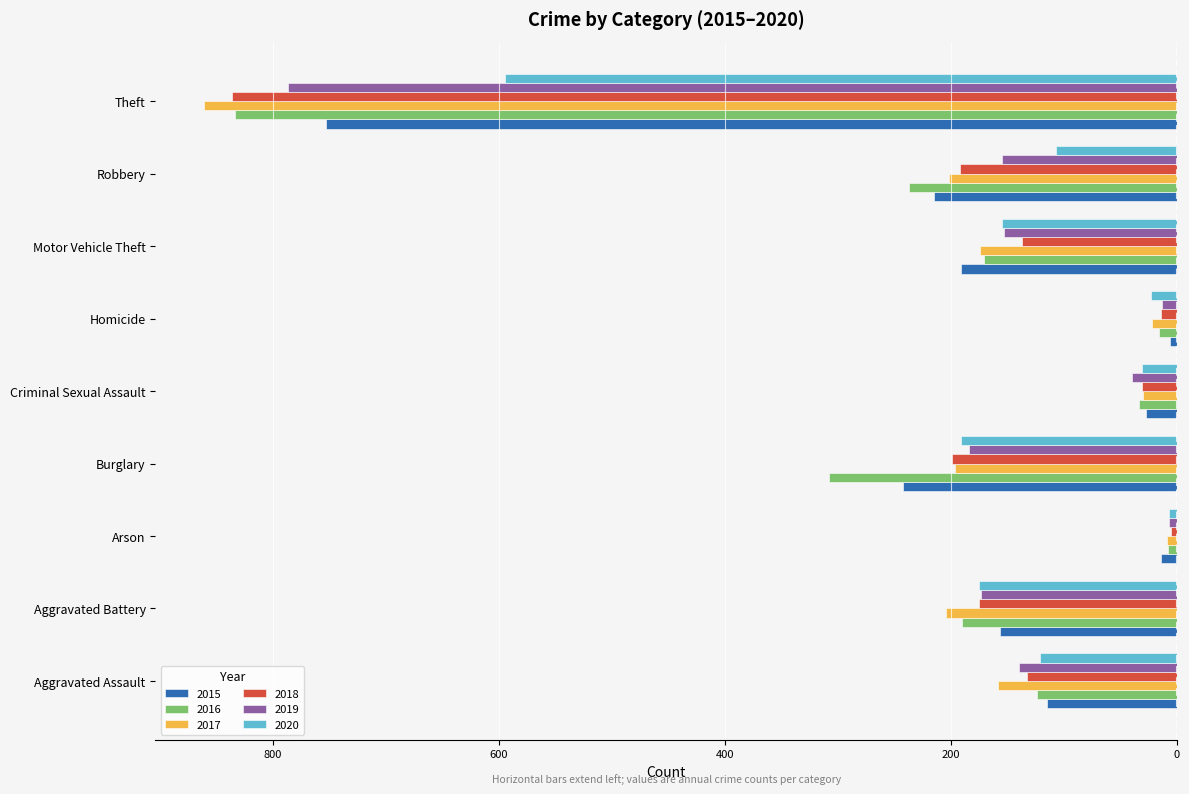

What are all the series names shown in the legend?

2015, 2016, 2017, 2018, 2019, 2020